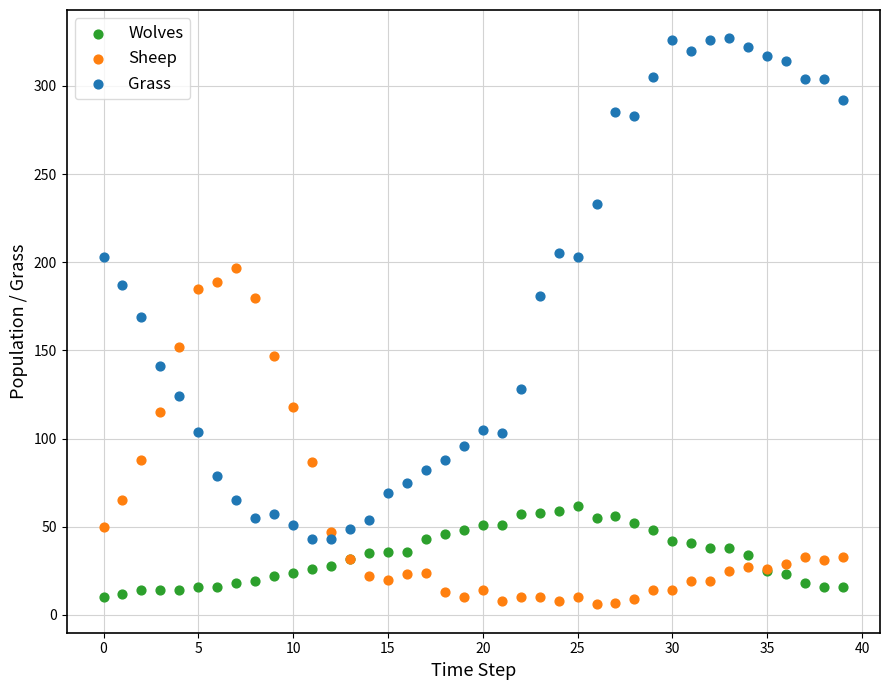

Which series has the largest Y range (max minus min)?

Grass